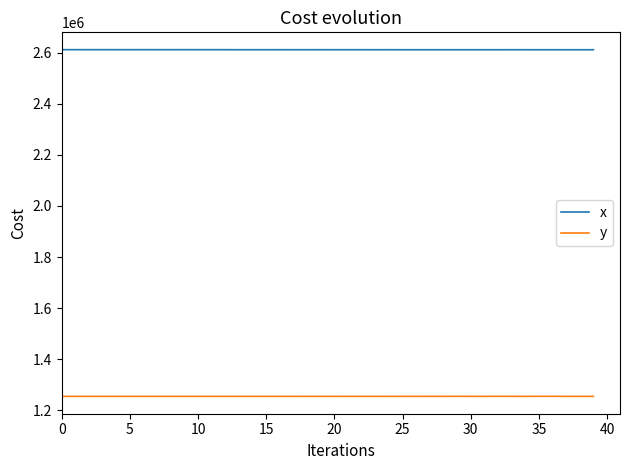

What is the smallest value displayed?

1254482.6